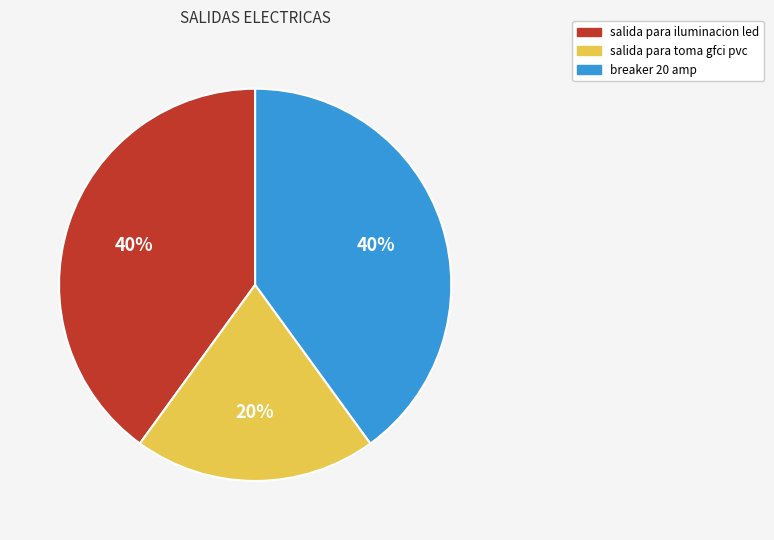

What percentage is the salida para toma gfci pvc slice, to the nearest percent?

20%